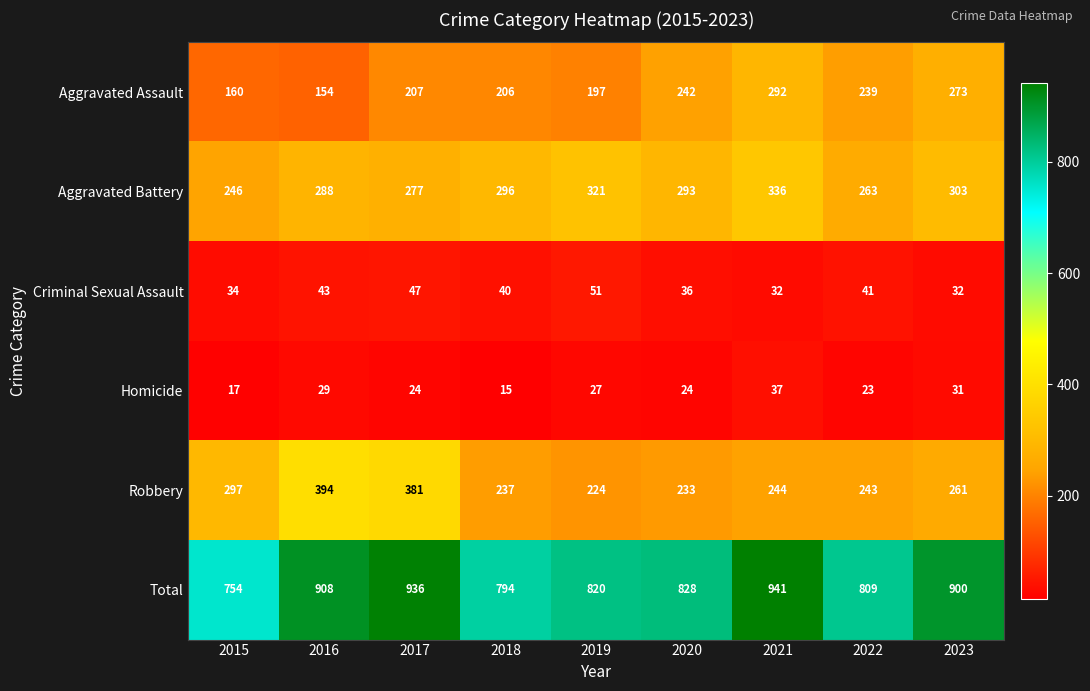

What is the difference between the second highest and minimum values in the Aggravated Assault series?

119